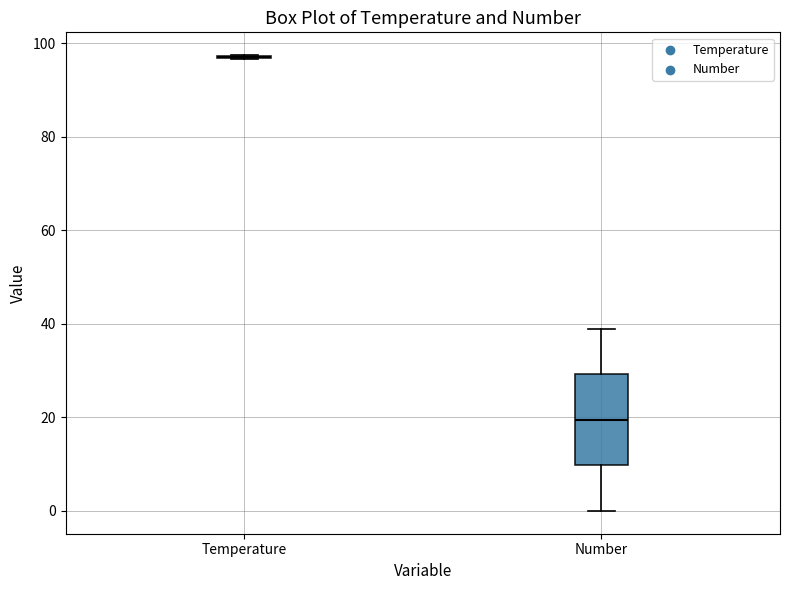

Which box is the tallest, from its lower edge to its upper edge?

Number